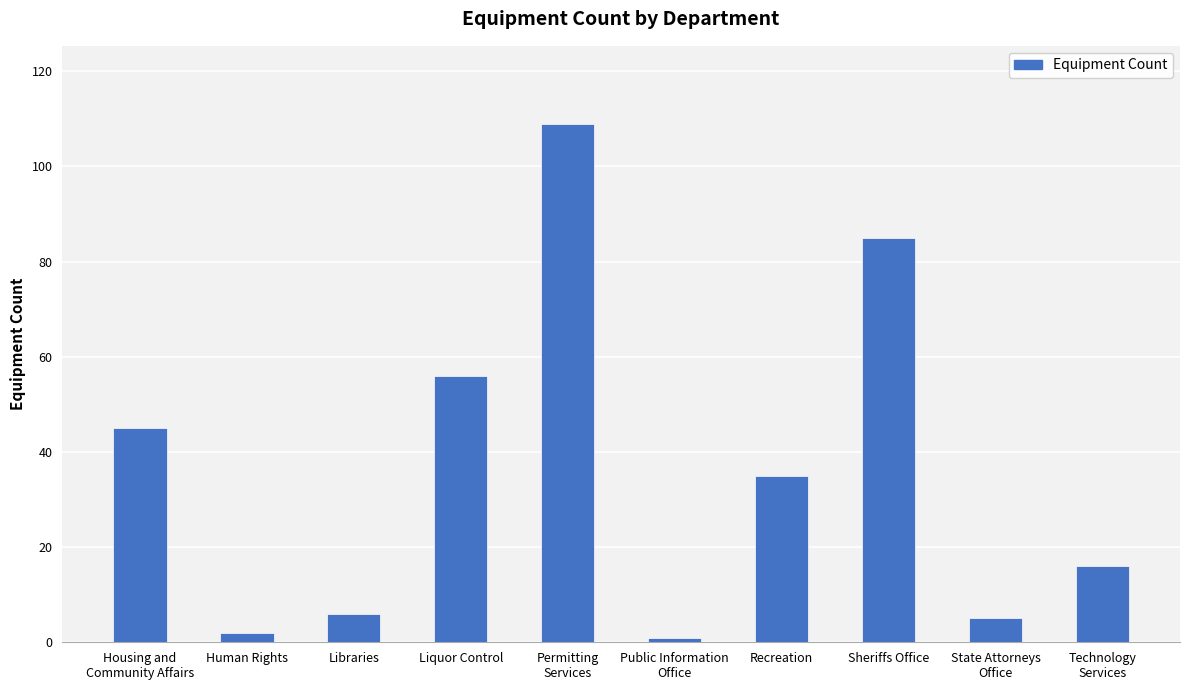

What is the difference between the maximum and second lowest values?

107